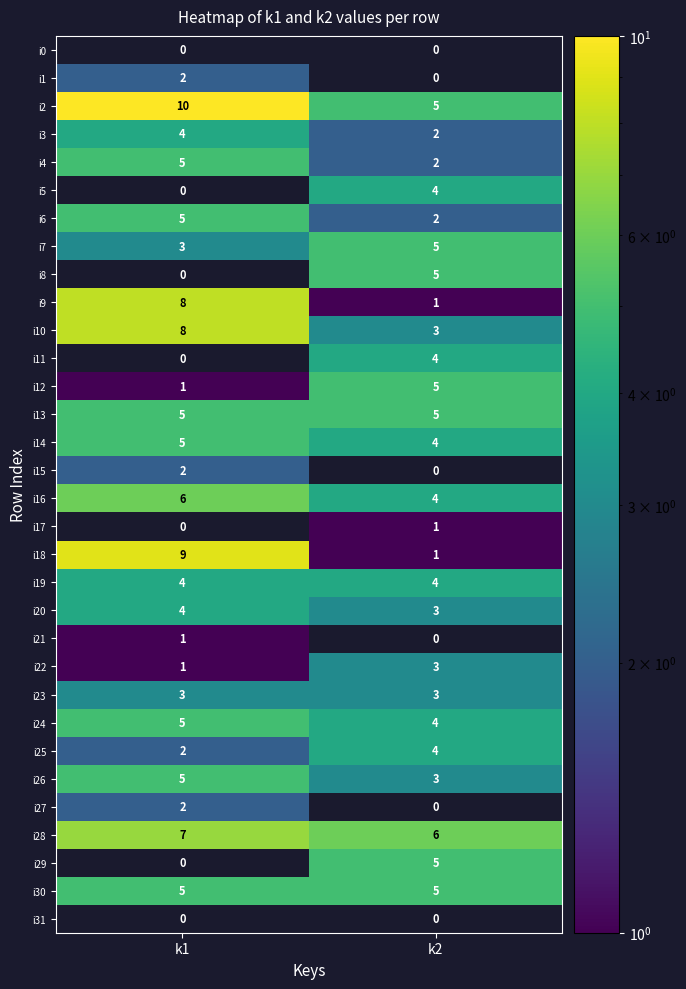

What is the sum of the i19 values at k1 and k2?

8